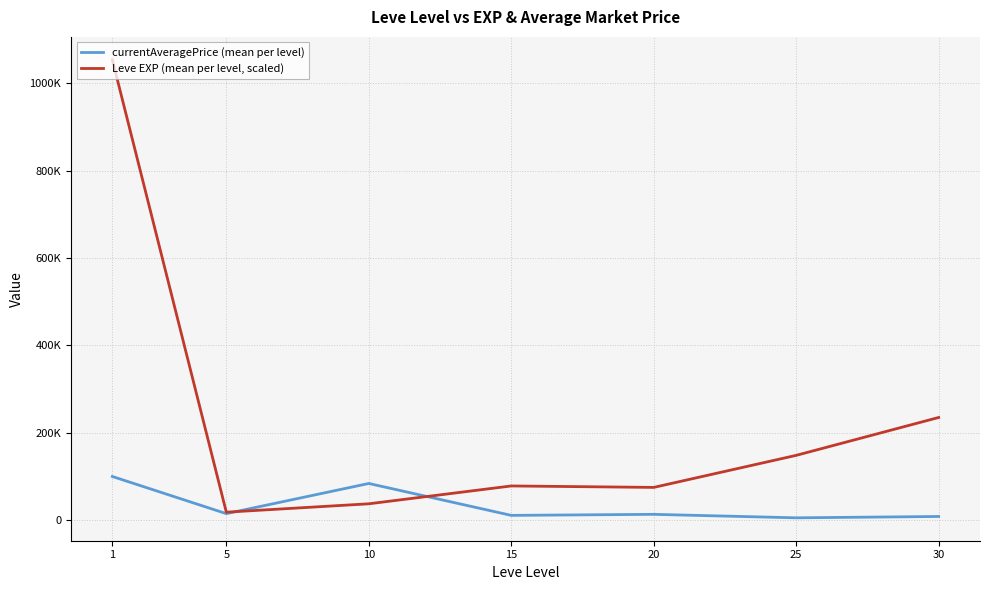

Which series changed the most between 1 and 10?

Leve EXP (mean per level, scaled)